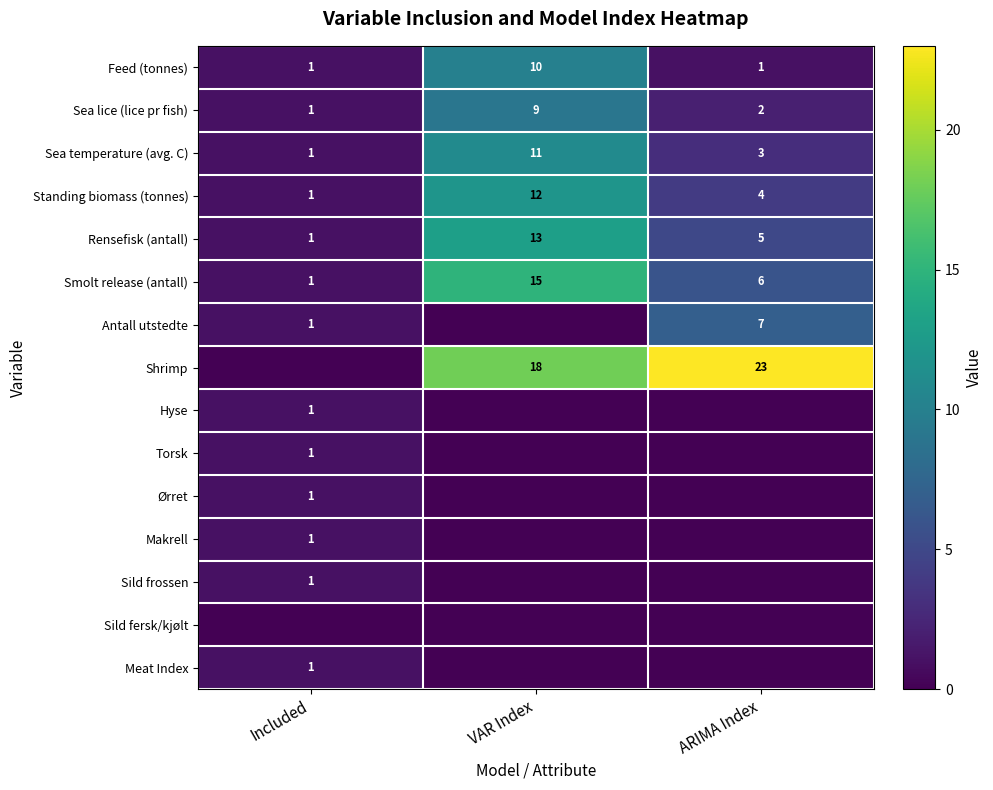

Rank the categories by Standing biomass (tonnes) value from lowest to highest.

Included, ARIMA Index, VAR Index